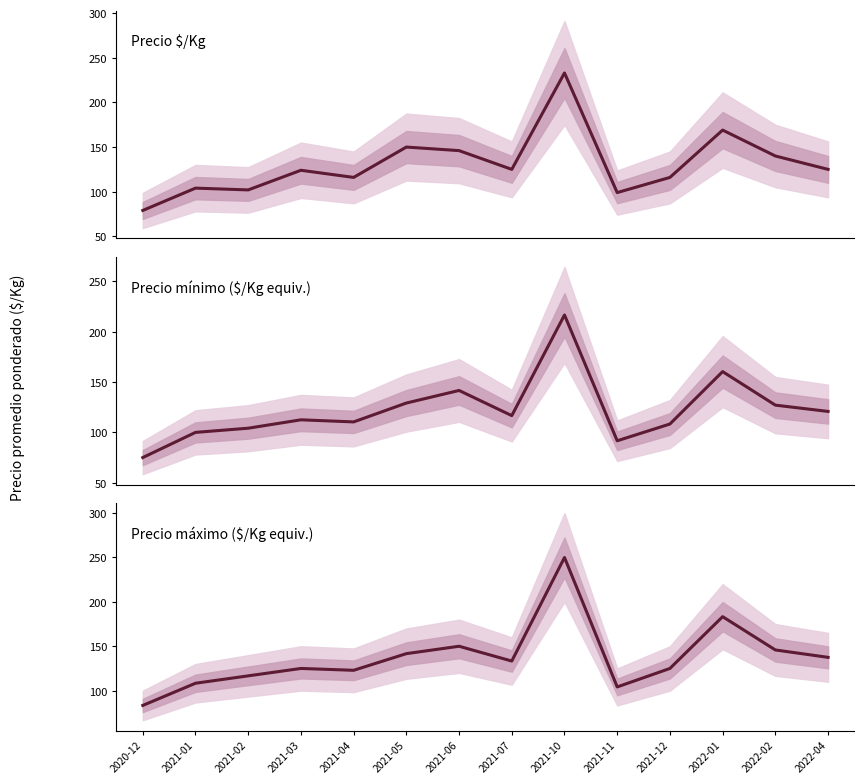

What is the sum of the Precio mínimo ($/Kg equiv.) values at 2021-06 and 2021-07?

258.3